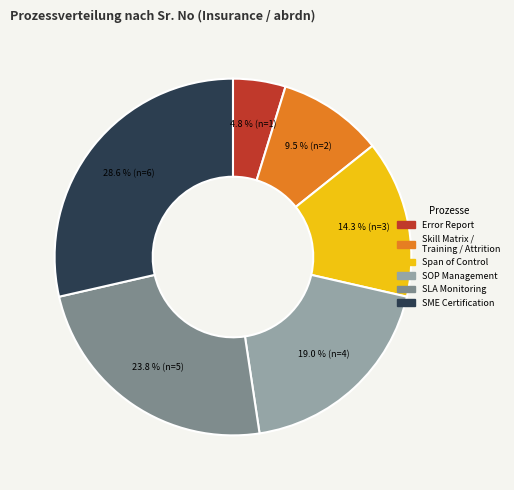

Is there a majority slice in this chart?

No